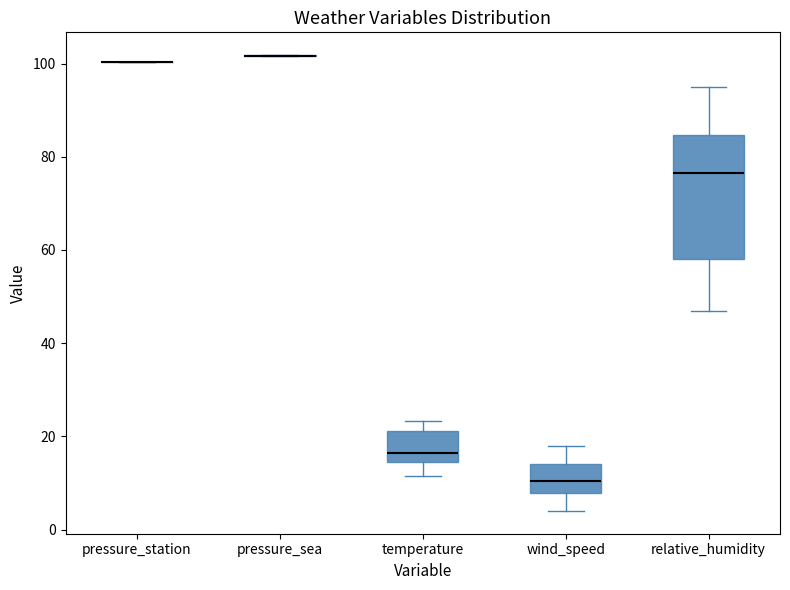

Comparing the boxes themselves (not the whiskers), which one is the tallest?

relative_humidity